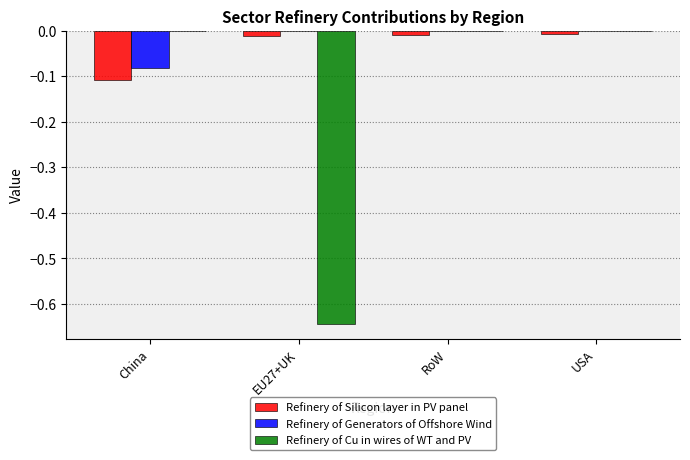

Are the bars grouped side by side (vs. stacked)?

Yes